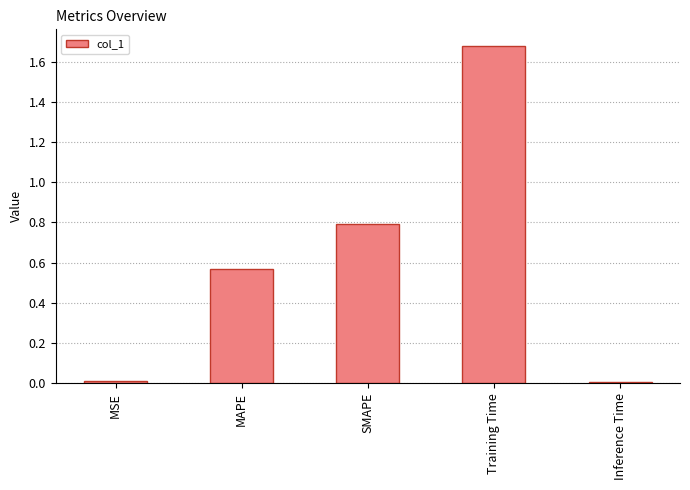

Which category has the highest value across all series?

Training Time